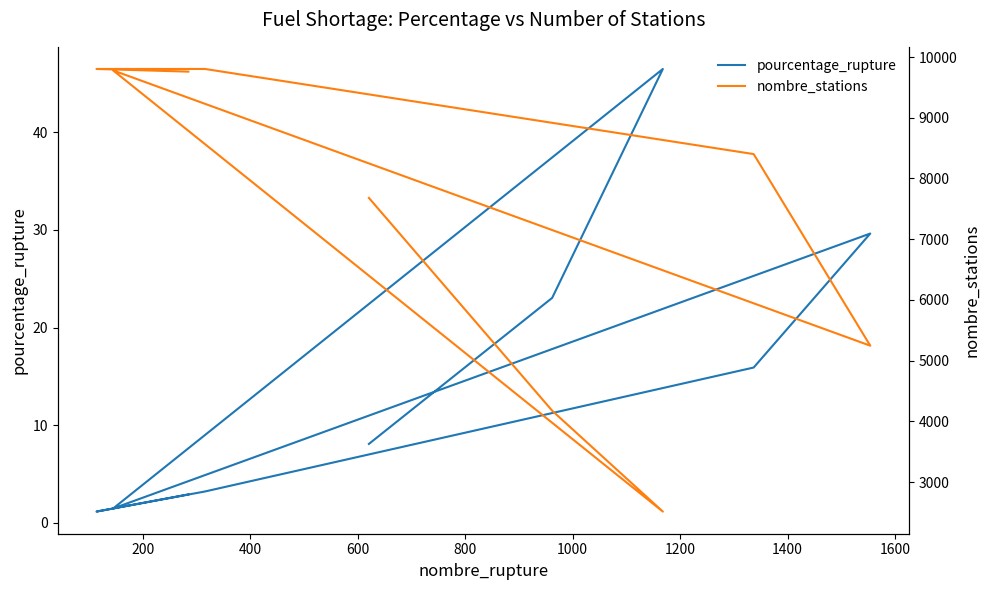

Does the chart have visible grid lines?

No